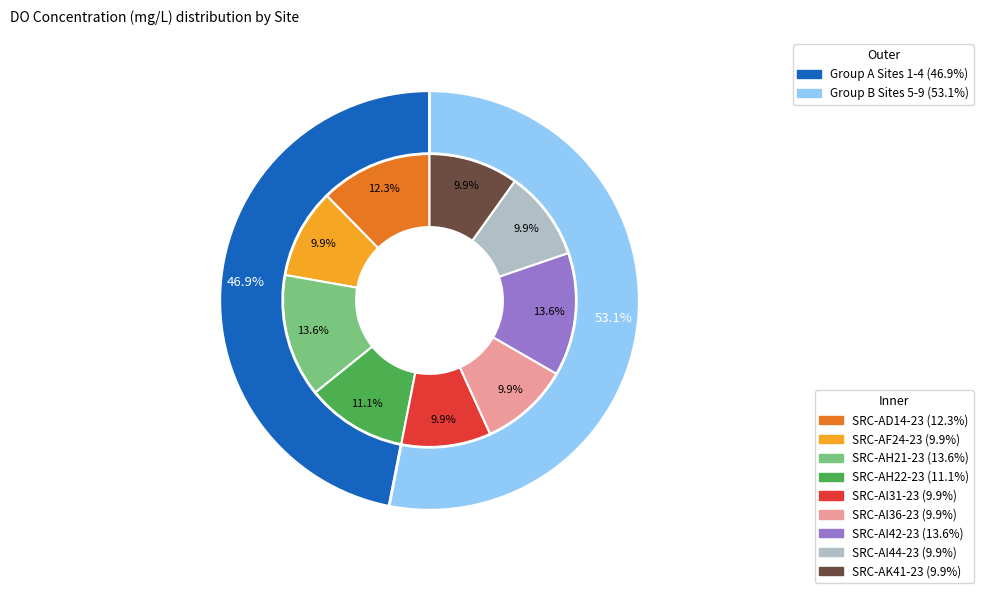

Which slice is the smallest?

SRC-AF24-23